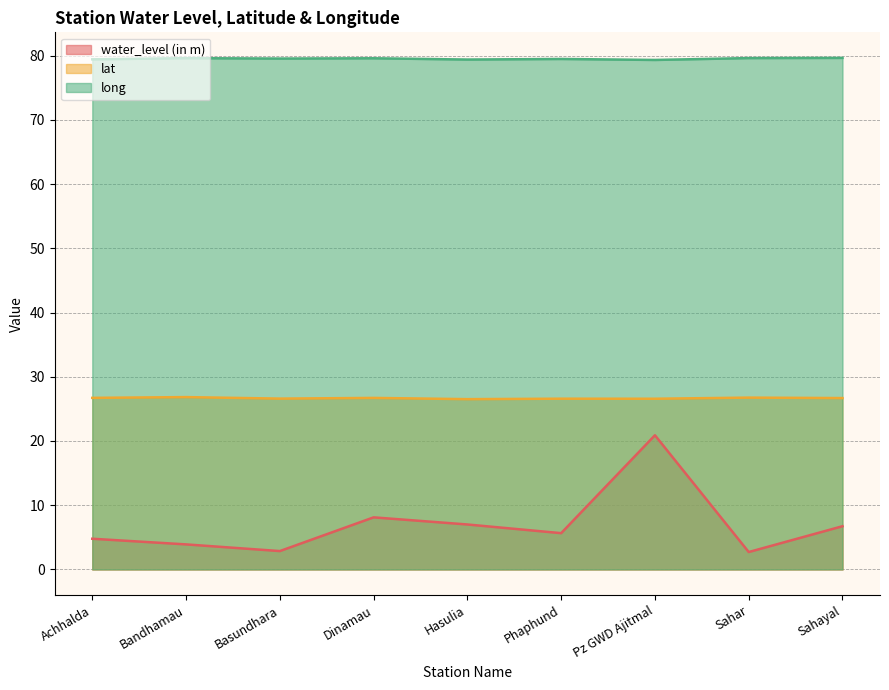

Between Dinamau and Pz GWD Ajitmal, which is larger?

Pz GWD Ajitmal